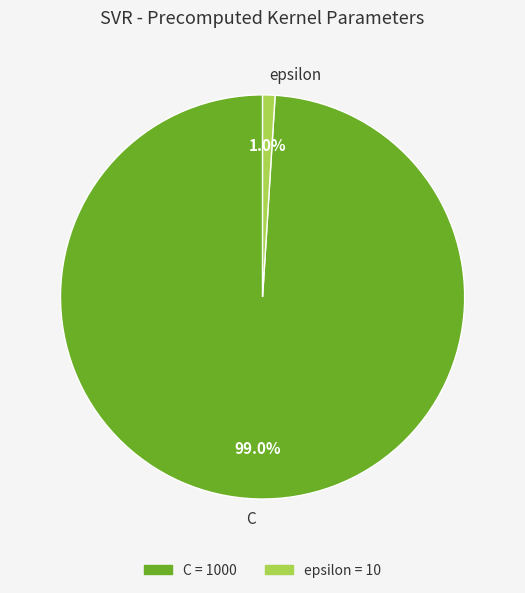

How much of the chart is everything except epsilon?

99.0%